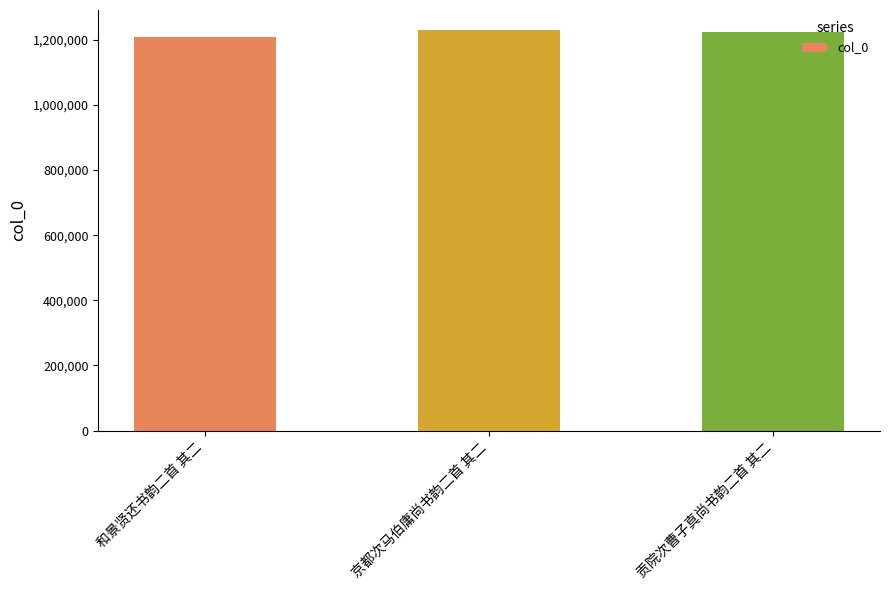

What is the value of the 3rd bar from the left?

1223302